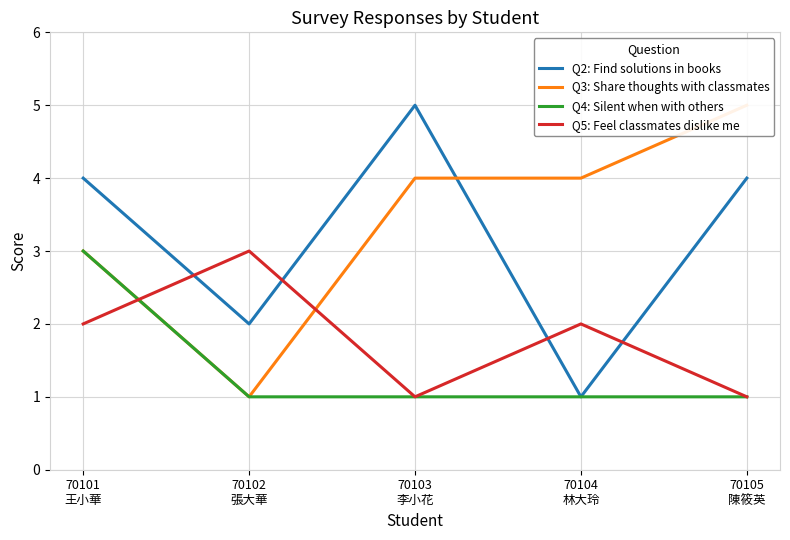

What is the label of the 2nd point from the left?

70102
張大華